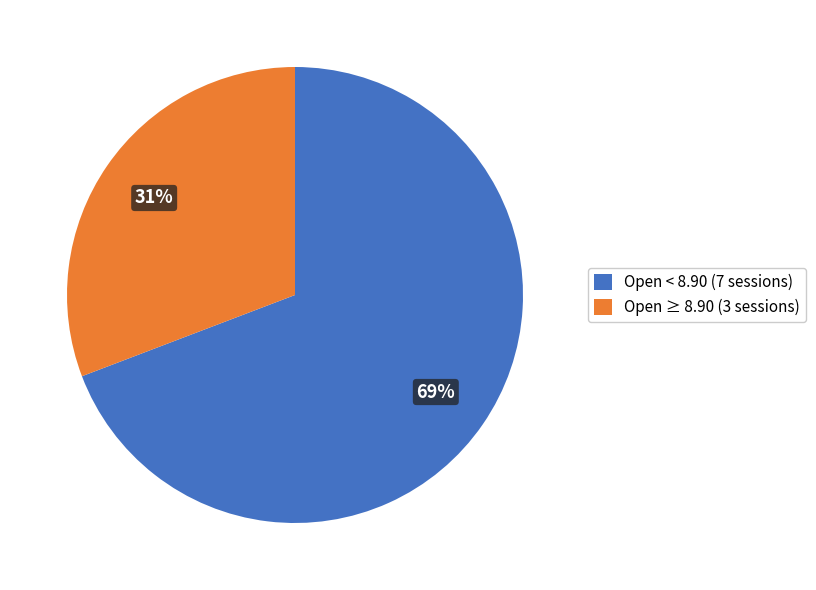

Rank the categories by value from lowest to highest.

Open ≥ 8.90 (3 sessions), Open < 8.90 (7 sessions)